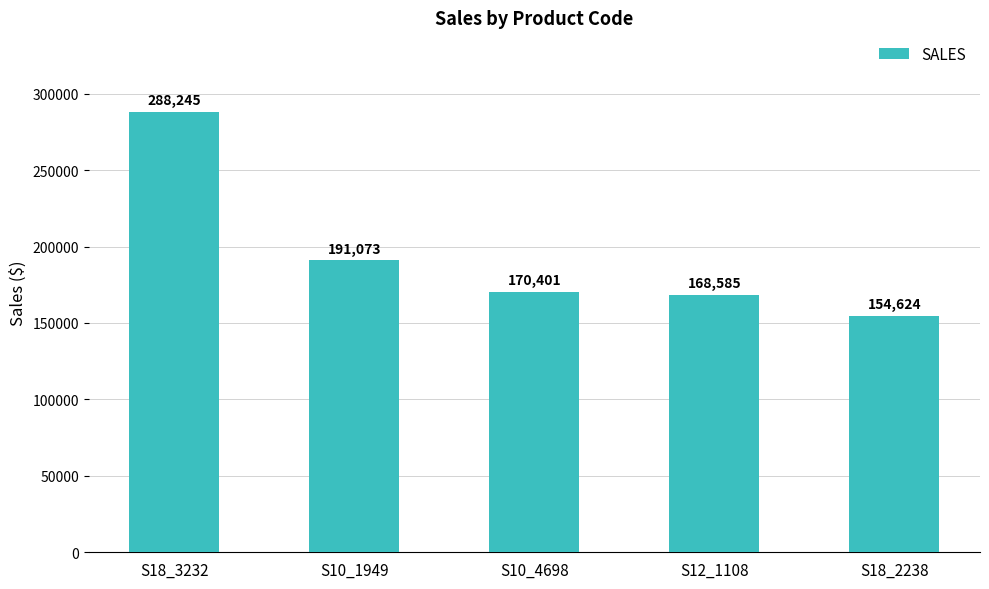

What is the label of the 1st bar from the right?

S18_2238